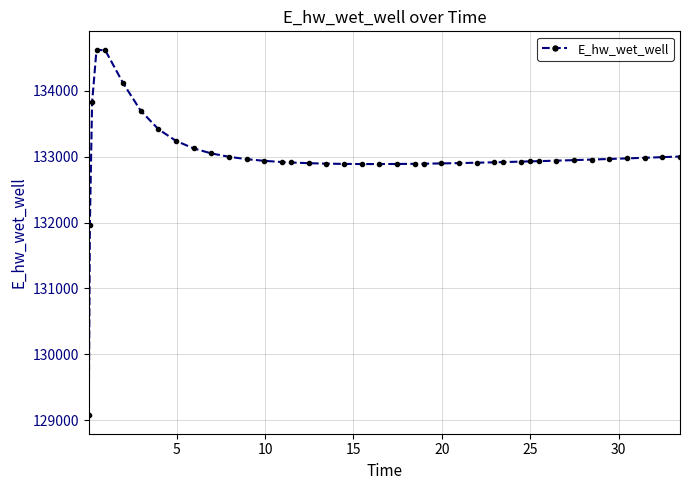

What is the value of the 6th point from the left?

134120.8